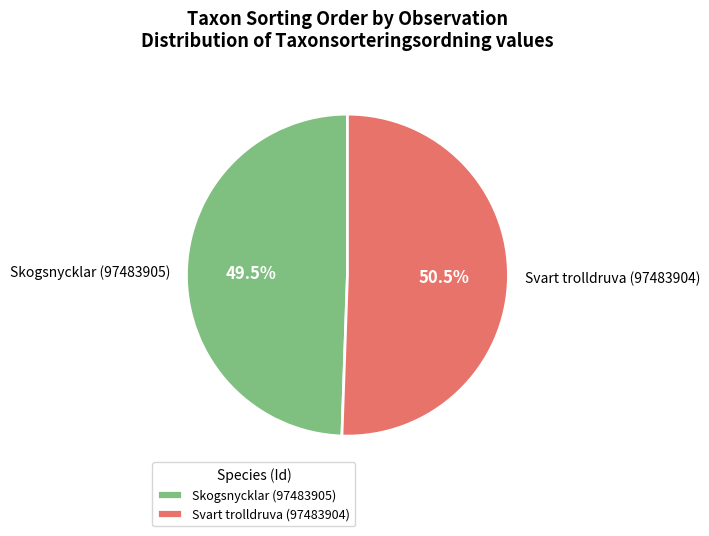

To the nearest percent, what is the difference between the Skogsnycklar (97483905) and Svart trolldruva (97483904) slice percentages?

1%